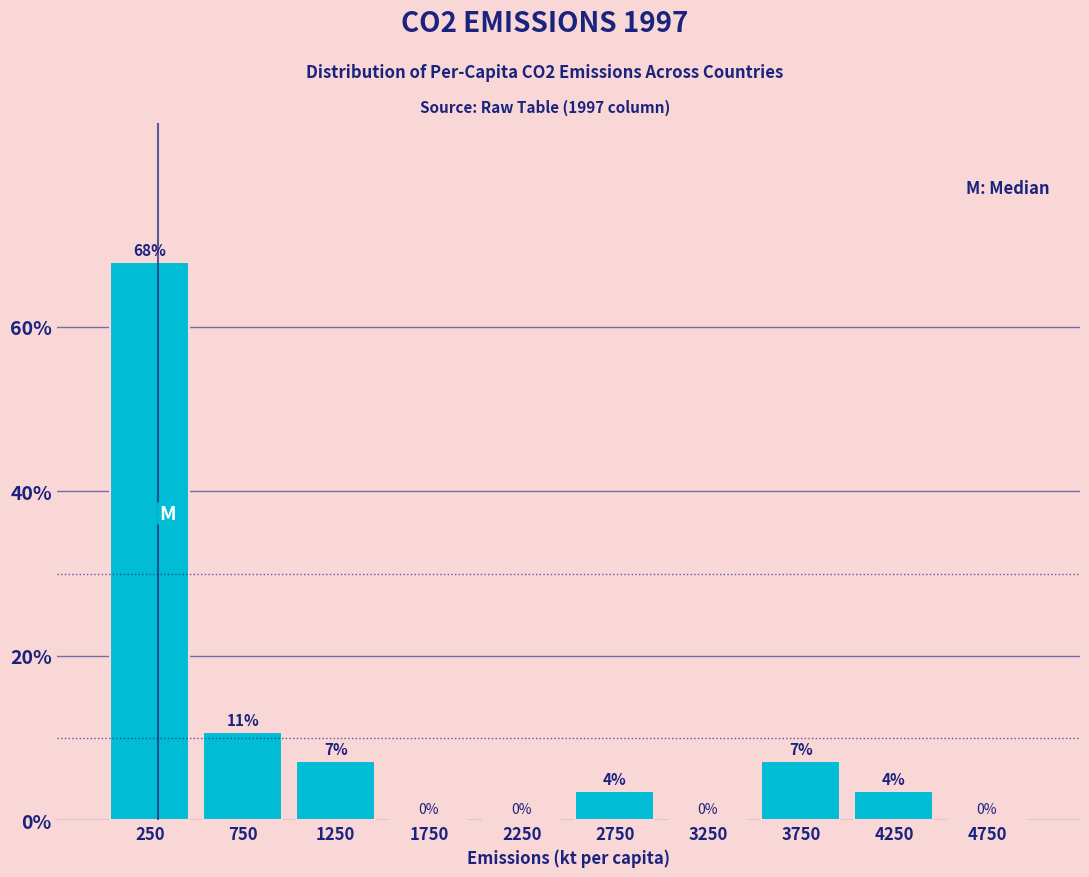

Over which range of the x-axis is the bar tallest?

0 to 500